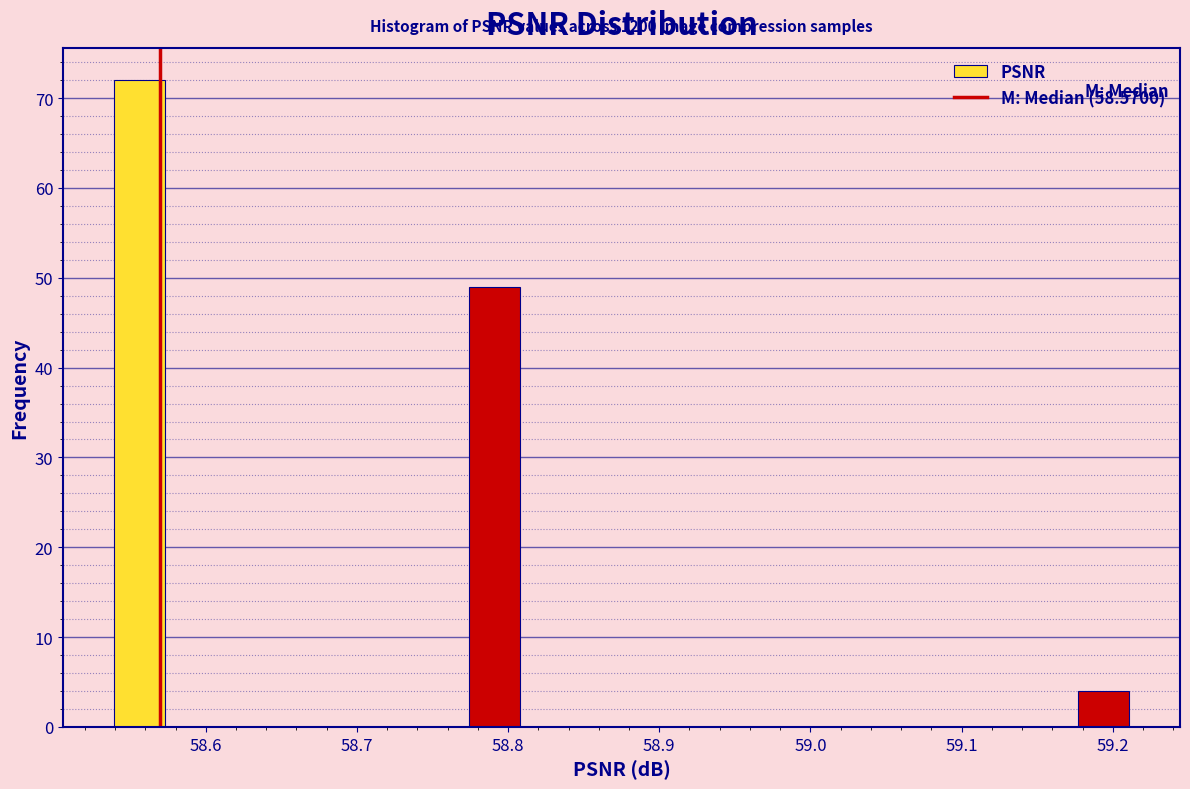

Around what value on the x-axis is the tallest bar? Give the approximate position of its centre, as read against the axis.

58.56